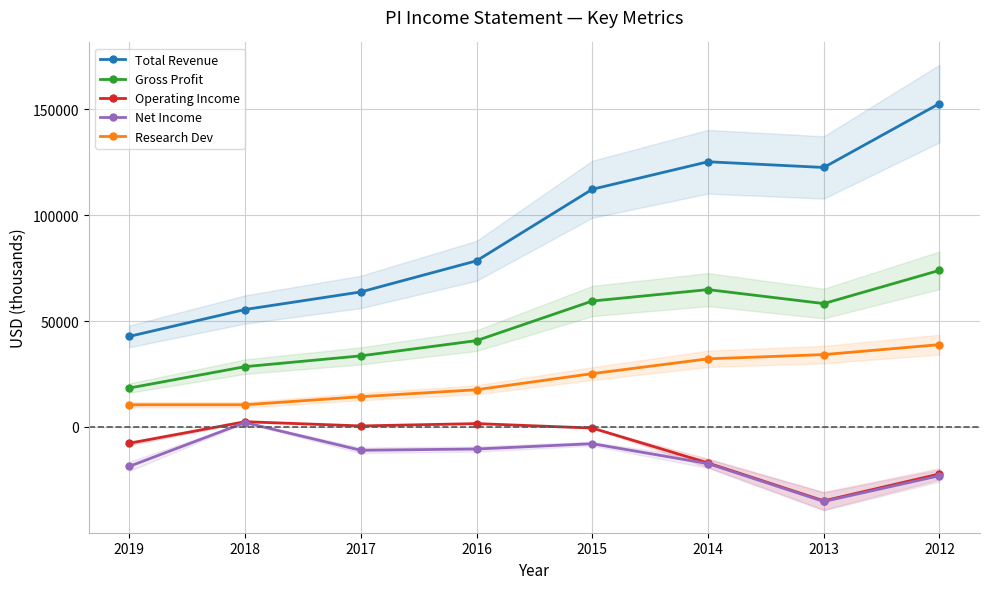

How many lines are shown in the chart?

5